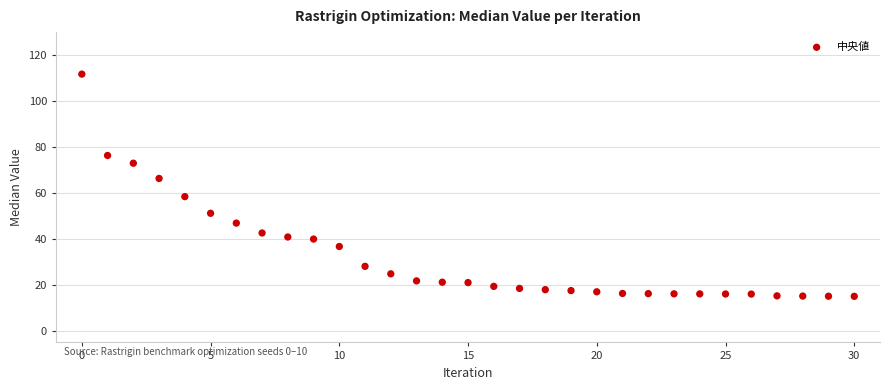

What is the range of Y values (max minus min)?

96.7